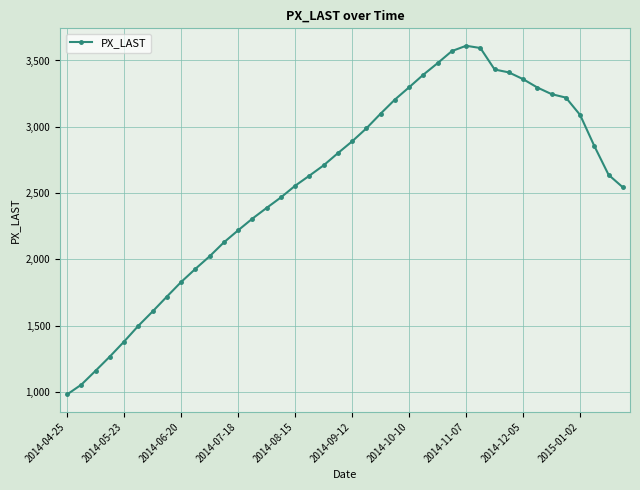

How many series are shown in this chart?

1